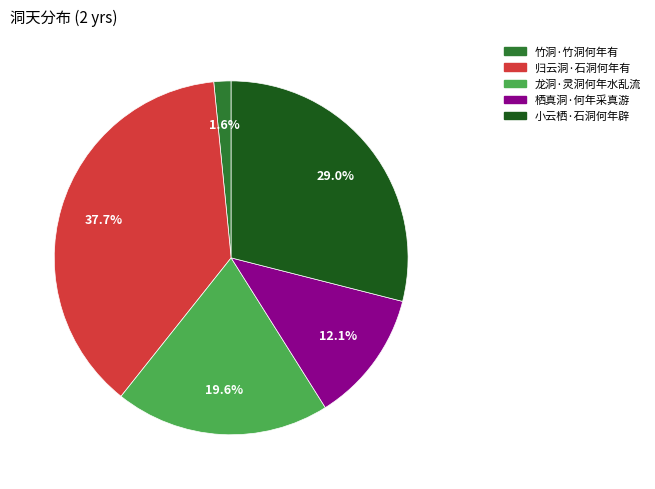

Which slice is the smallest?

竹洞·竹洞何年有